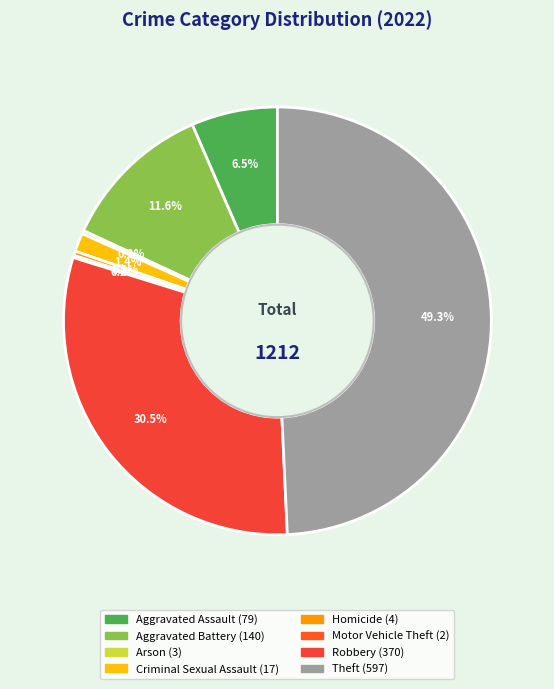

What percentage is the Aggravated Assault slice, to the nearest percent?

7%